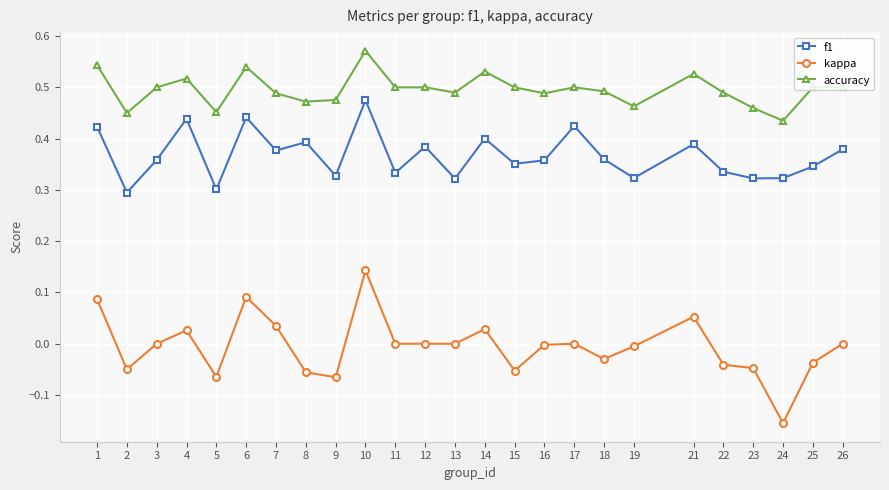

The f1 series shows 0.6 at 18. True or false?

False